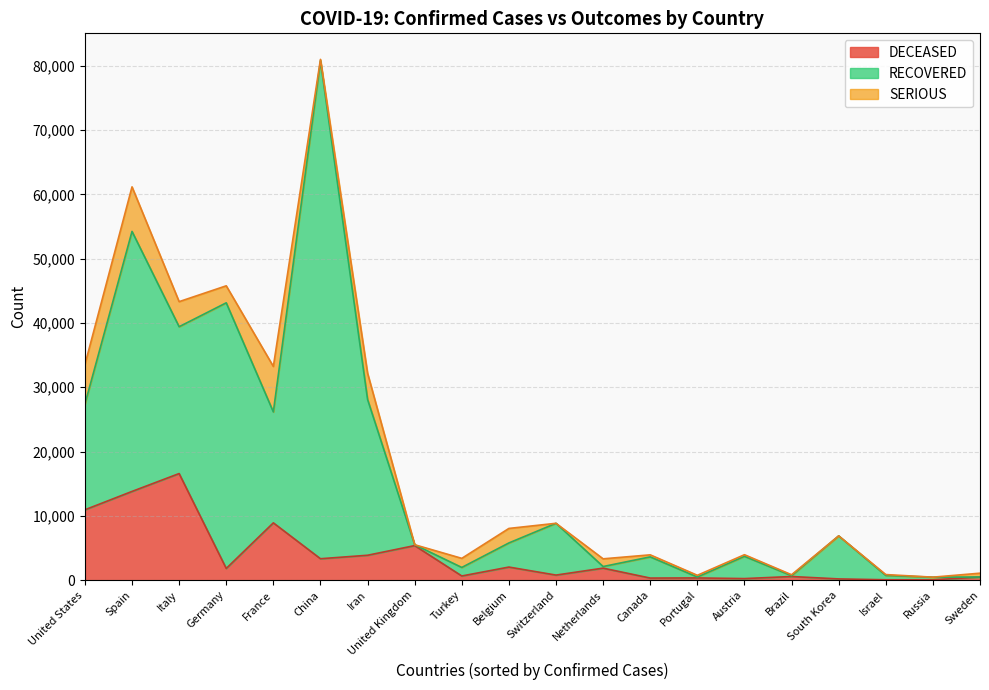

How many lines are shown in the chart?

3